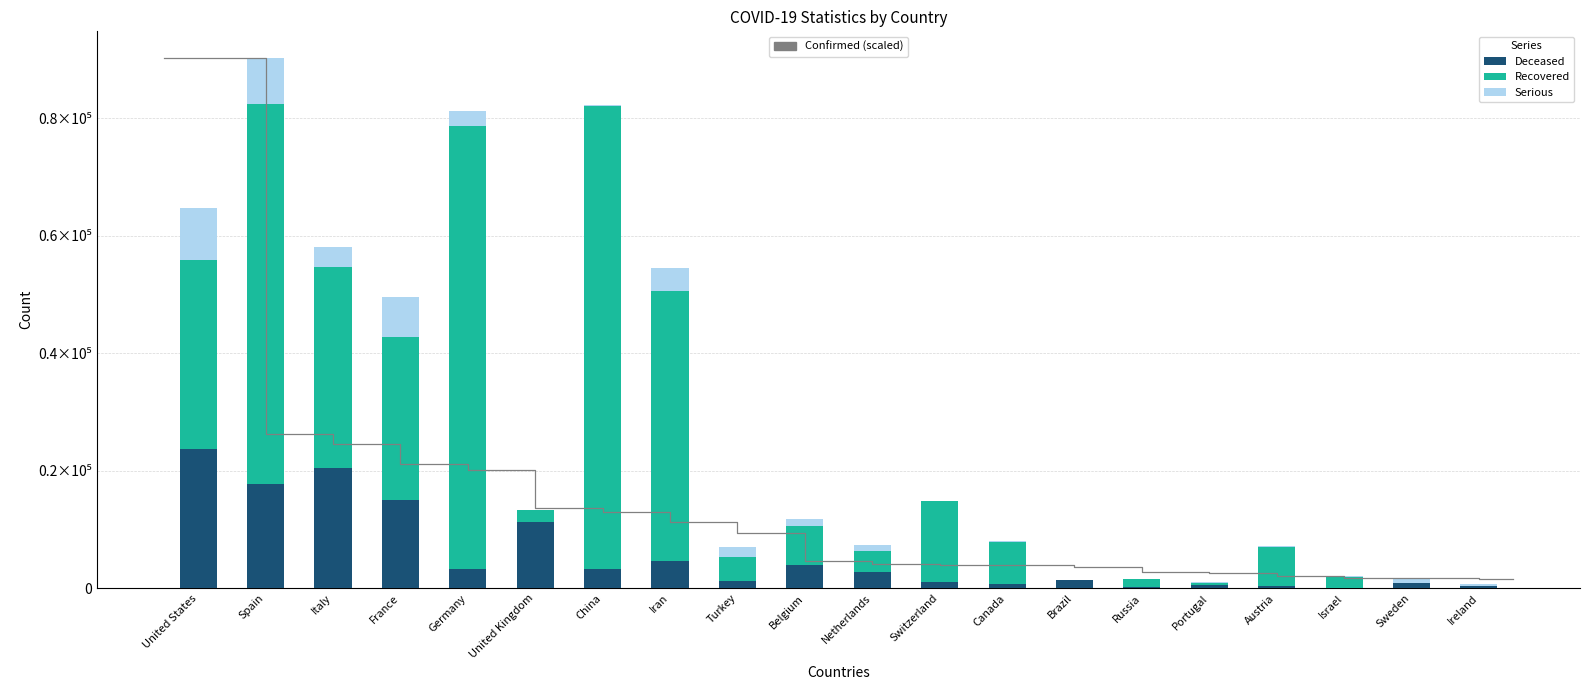

Which category has the lowest value in the Serious series?

United Kingdom